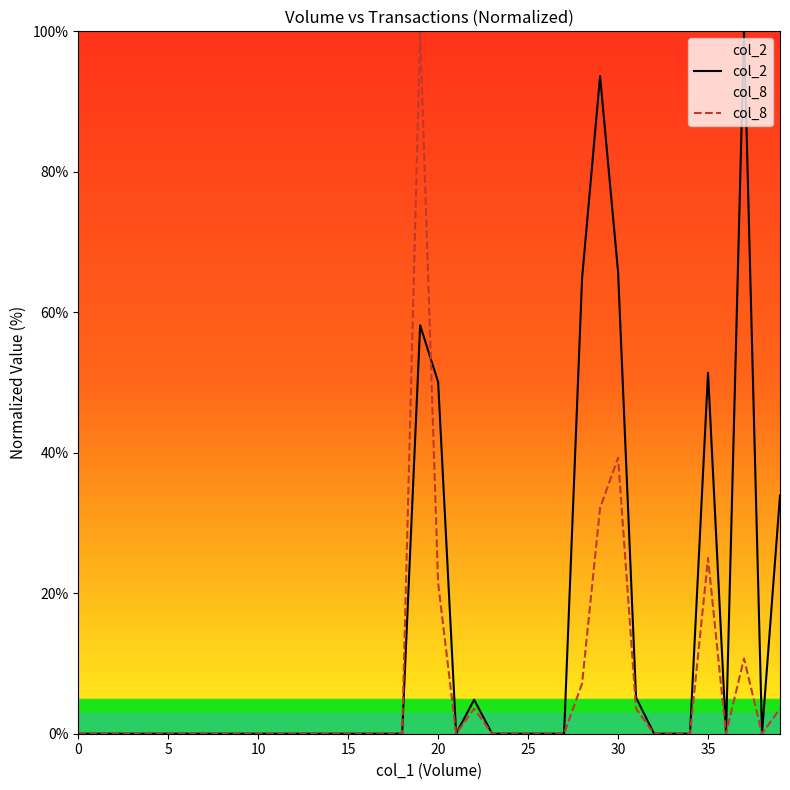

Is it true that col_8 equals 16.5 at 35?

False